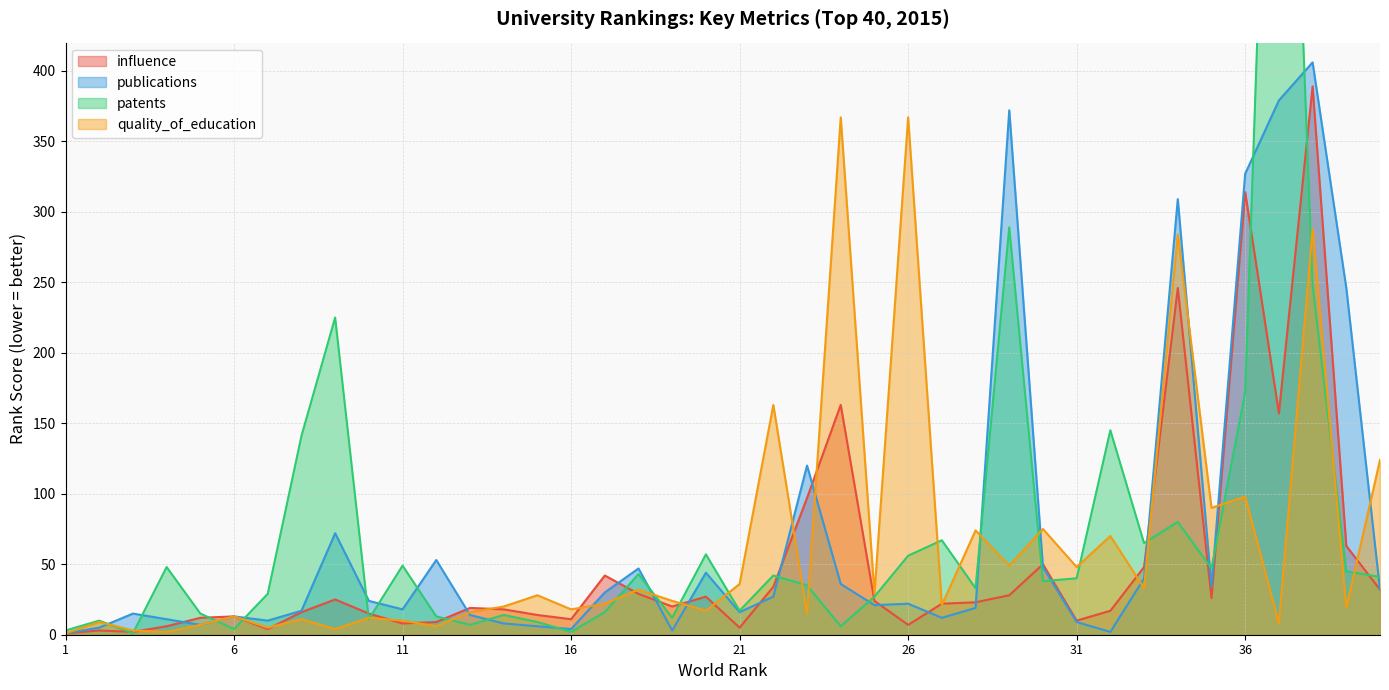

How many times do patents and influence cross each other?

20